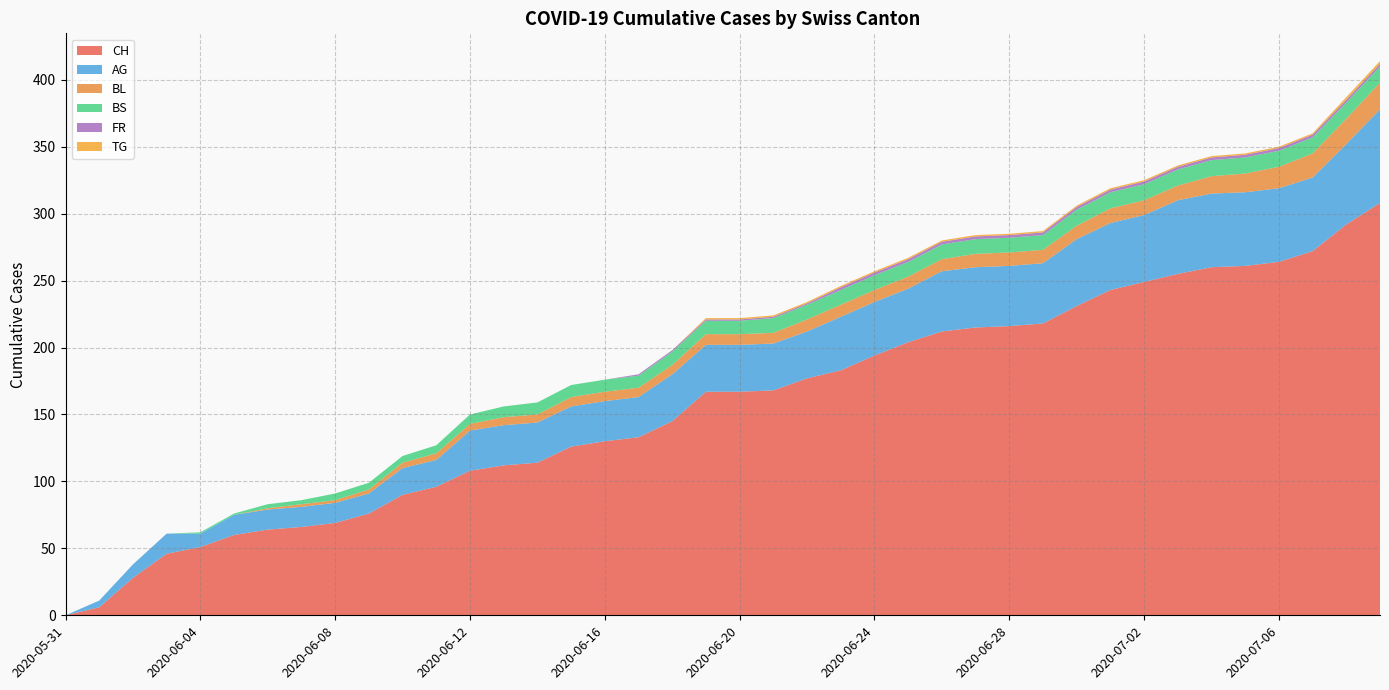

Reading left to right, transcribe all the data shown in this chart.

CH: 0	6	28	46	51	60	64	66	69	76	90	96	108	112	114	126	130	133	145	167	167	168	177	183	194	204	212	215	216	218	231	243	249	255	260	261	264	272	292	308
AG: 0	5	10	15	10	15	15	15	15	15	20	20	30	30	30	30	30	30	35	35	35	35	35	40	40	40	45	45	45	45	50	50	50	55	55	55	55	55	60	70
BL: 0	0	0	0	0	0	1	2	2	3	4	5	5	6	6	7	7	7	7	8	8	8	9	9	9	9	9	10	10	10	10	11	11	11	13	14	16	18	19	20
BS: 0	0	0	0	1	1	3	3	5	5	5	6	7	8	9	9	9	9	10	10	10	11	11	11	11	11	11	11	11	11	12	12	12	12	12	12	12	12	12	12
FR: 0	0	0	0	0	0	0	0	0	0	0	0	0	0	0	0	0	1	1	1	1	1	1	2	2	2	2	2	2	2	2	2	2	2	2	2	2	2	2	2
TG: 0	0	0	0	0	0	0	0	0	0	0	0	0	0	0	0	0	0	0	1	1	1	1	1	1	1	1	1	1	1	1	1	1	1	1	1	1	1	2	2